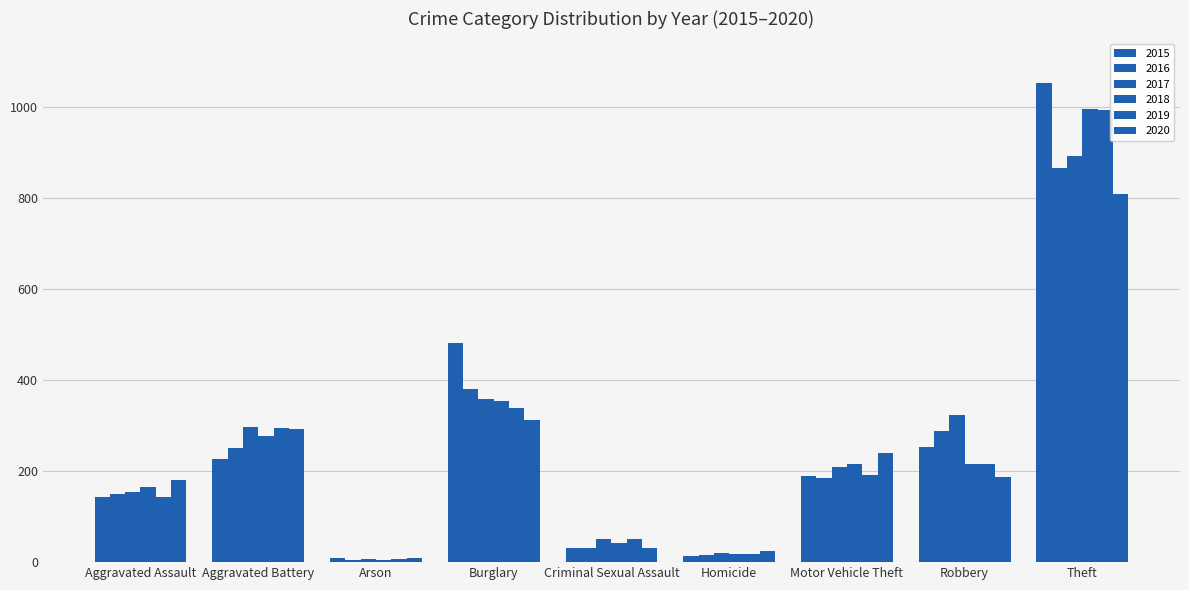

How many bars are there in each group?

6